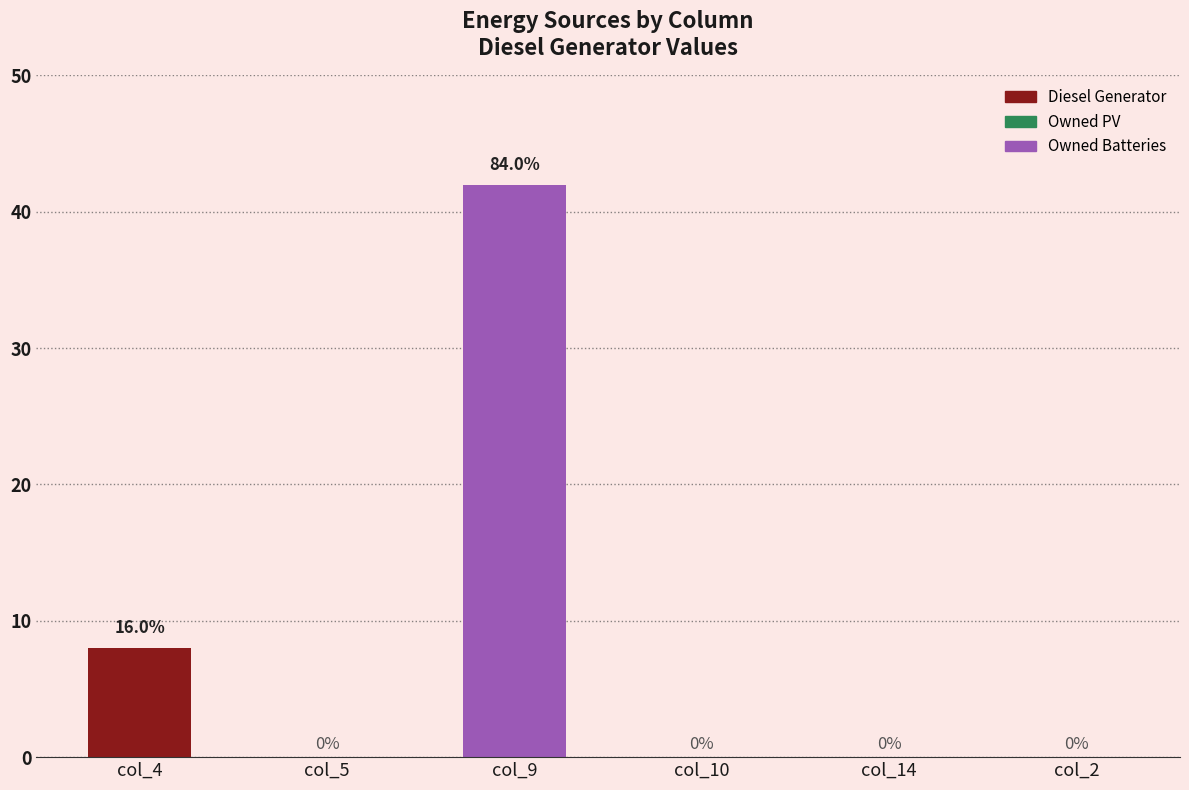

At how many categories does at least one series exceed 37?

1